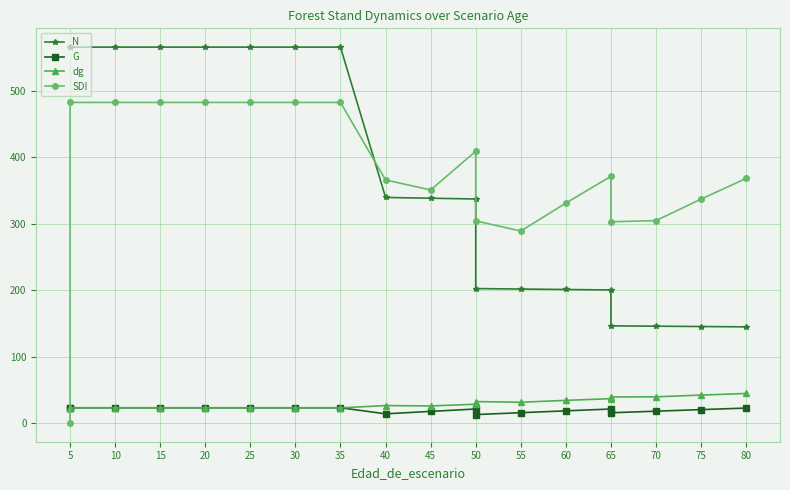

True or false: dg and SDI cross at least once.

True